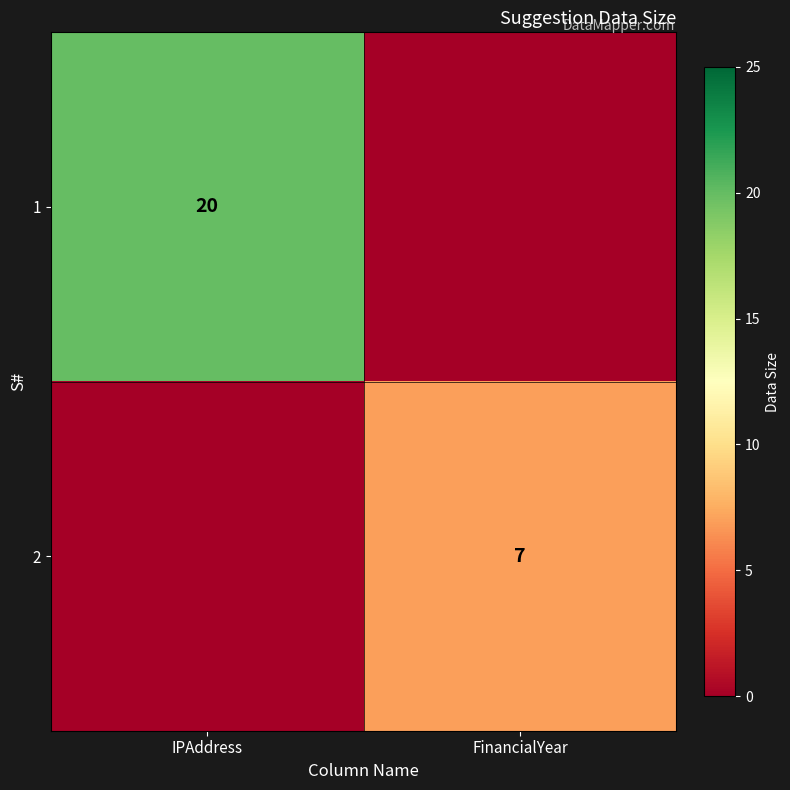

The value of 1 at IPAddress is 20. True or false?

True